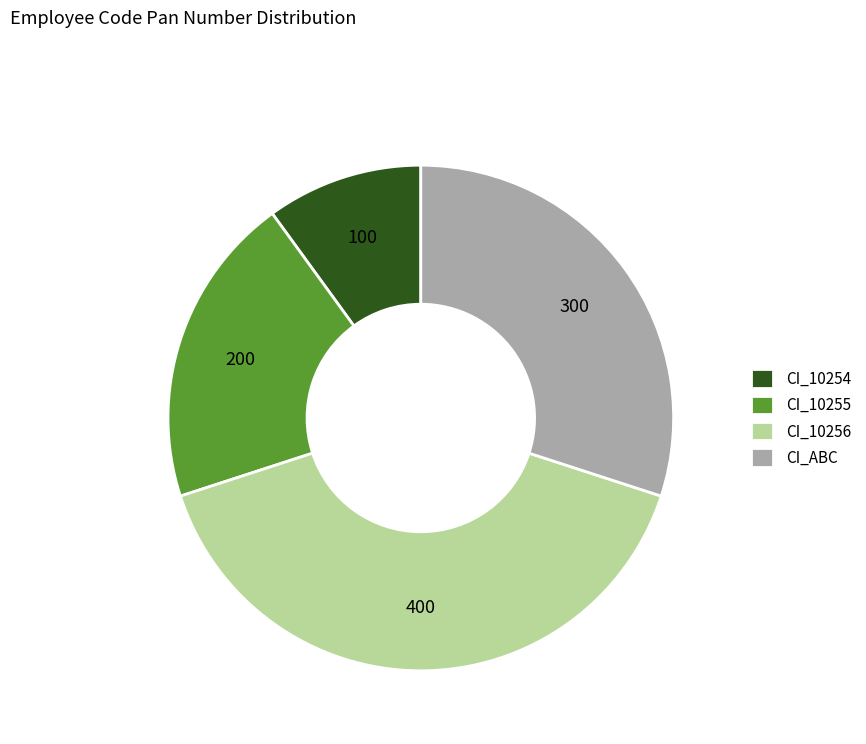

How many segments does this pie chart have?

4